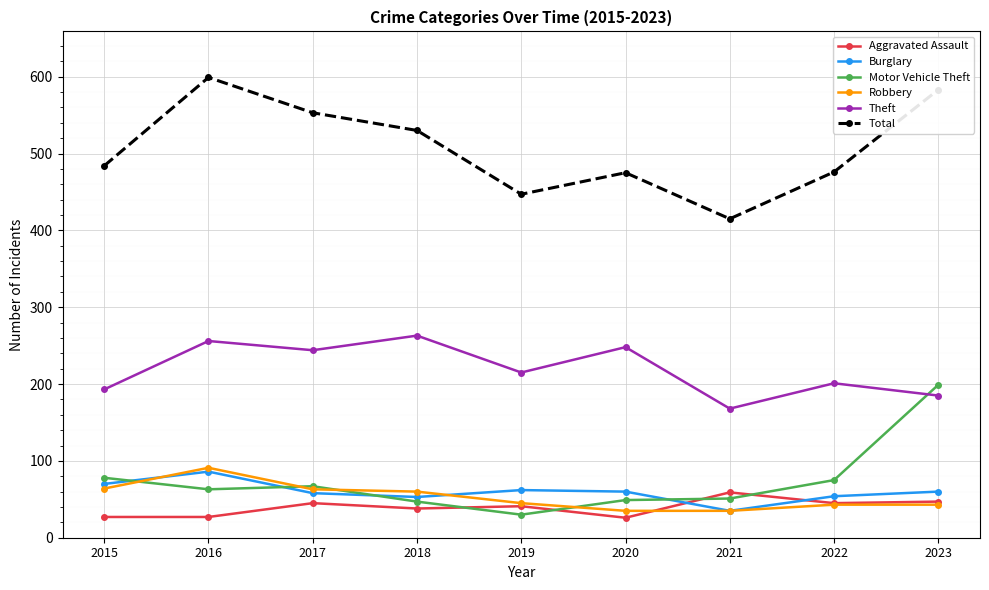

What is the minimum value for Theft?

168